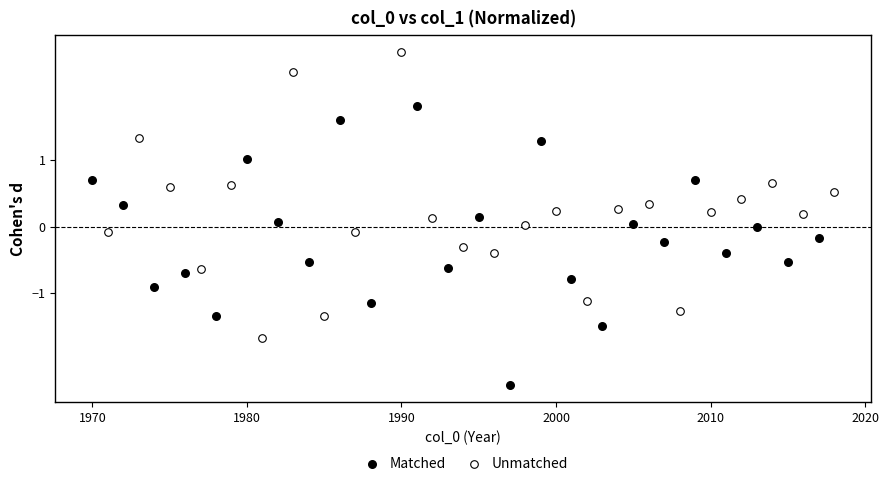

Which series reaches the minimum Y coordinate?

Matched